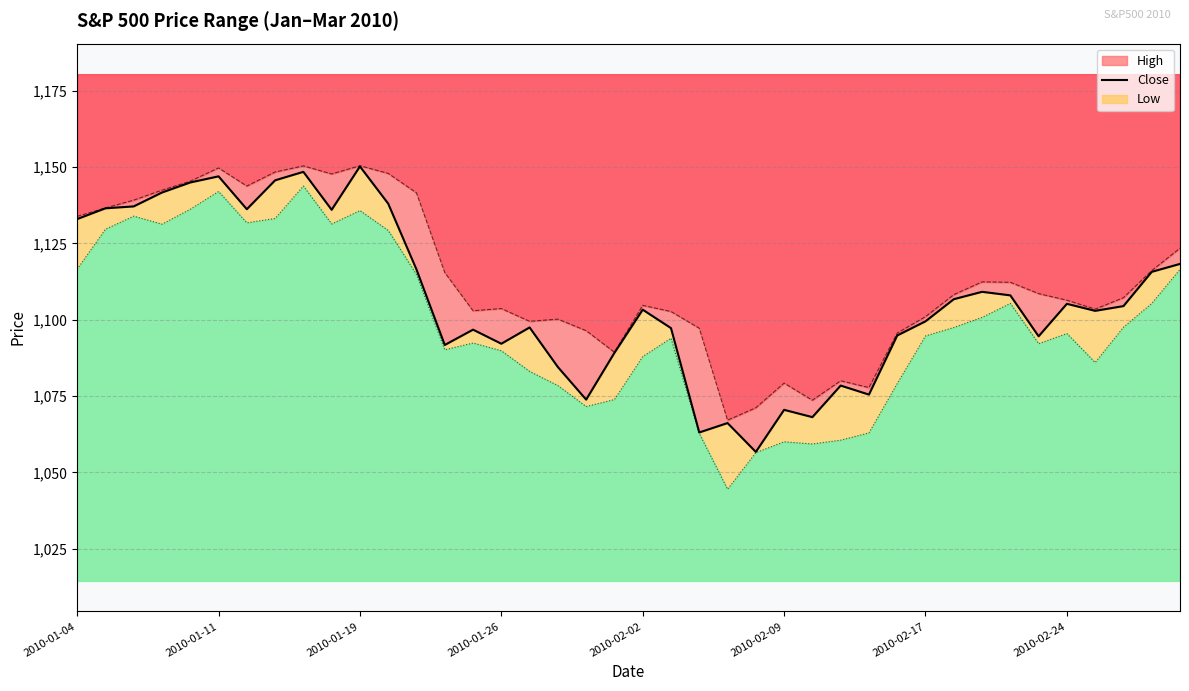

Which series has the widest spread of values?

Low line